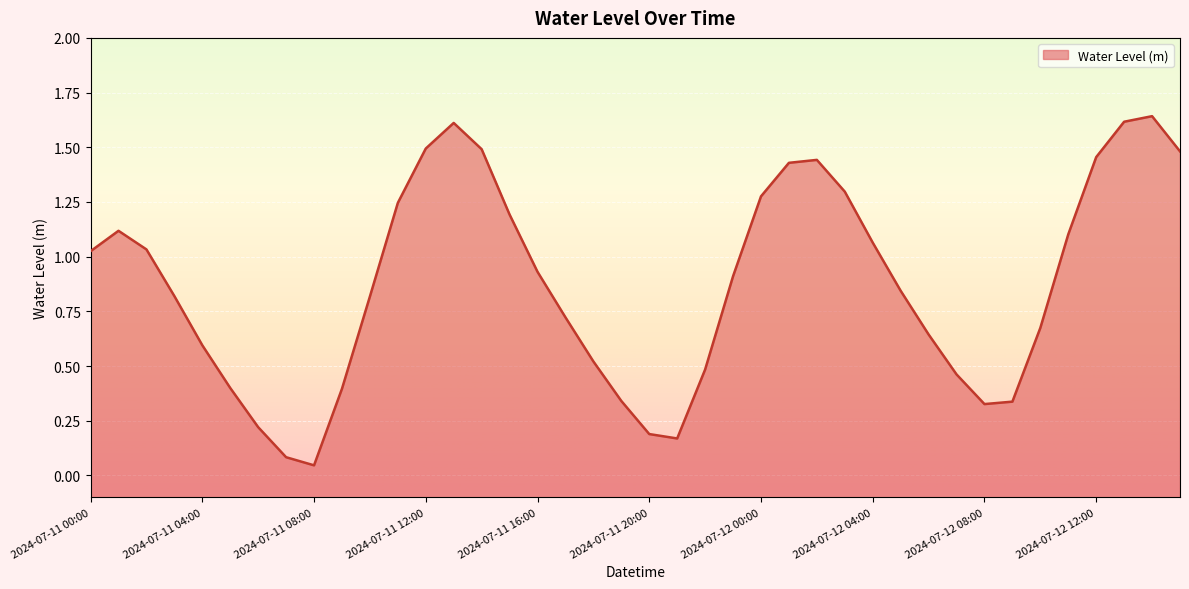

Which label corresponds to the largest value in the chart?

2024-07-12 14:00